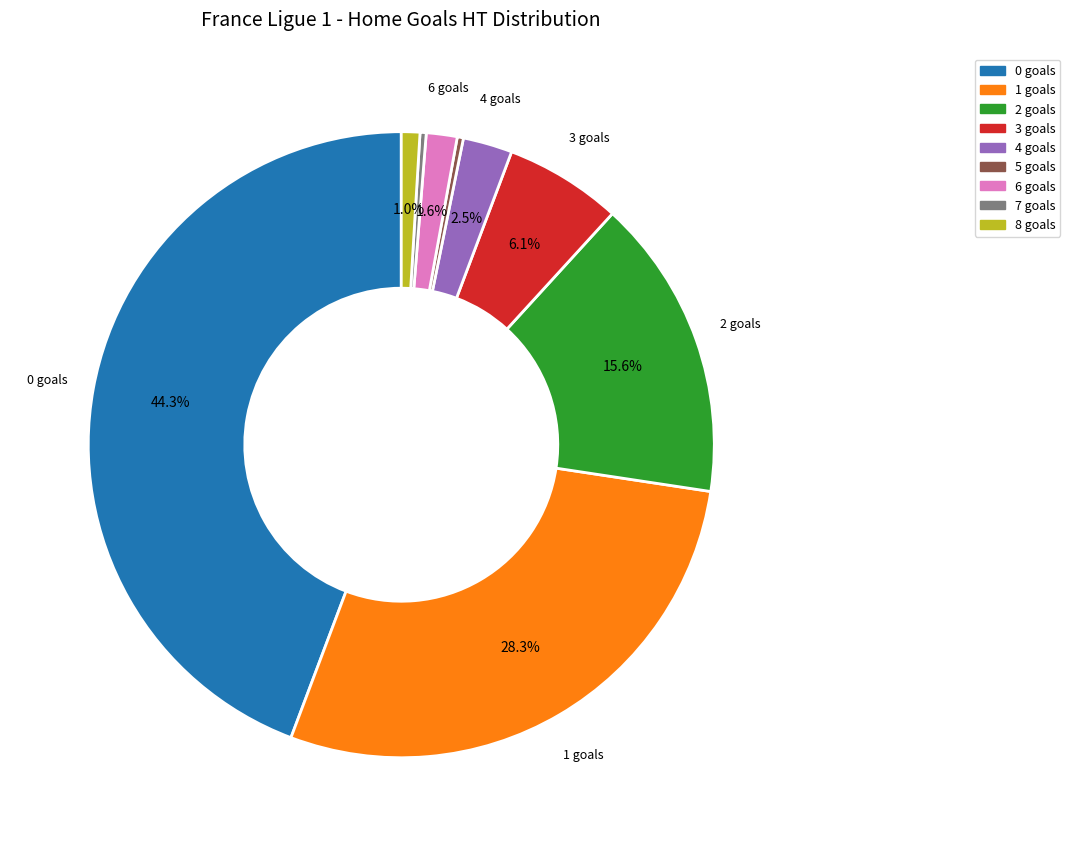

What is the ratio of the value at 3 to the value at 0?

0.1